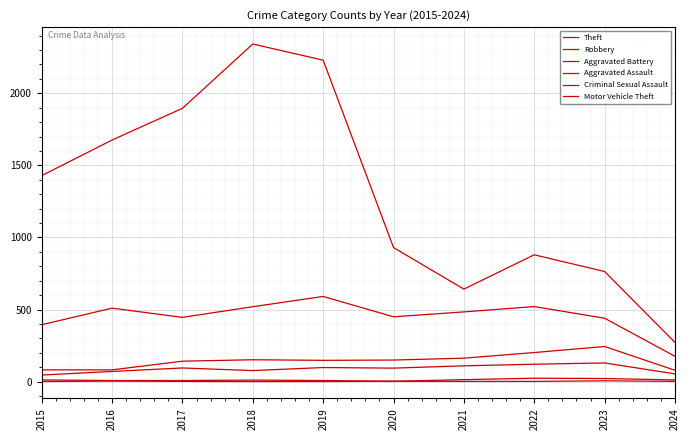

Rank the categories by Criminal Sexual Assault value from lowest to highest.

2020, 2016, 2017, 2019, 2018, 2015, 2024, 2021, 2023, 2022